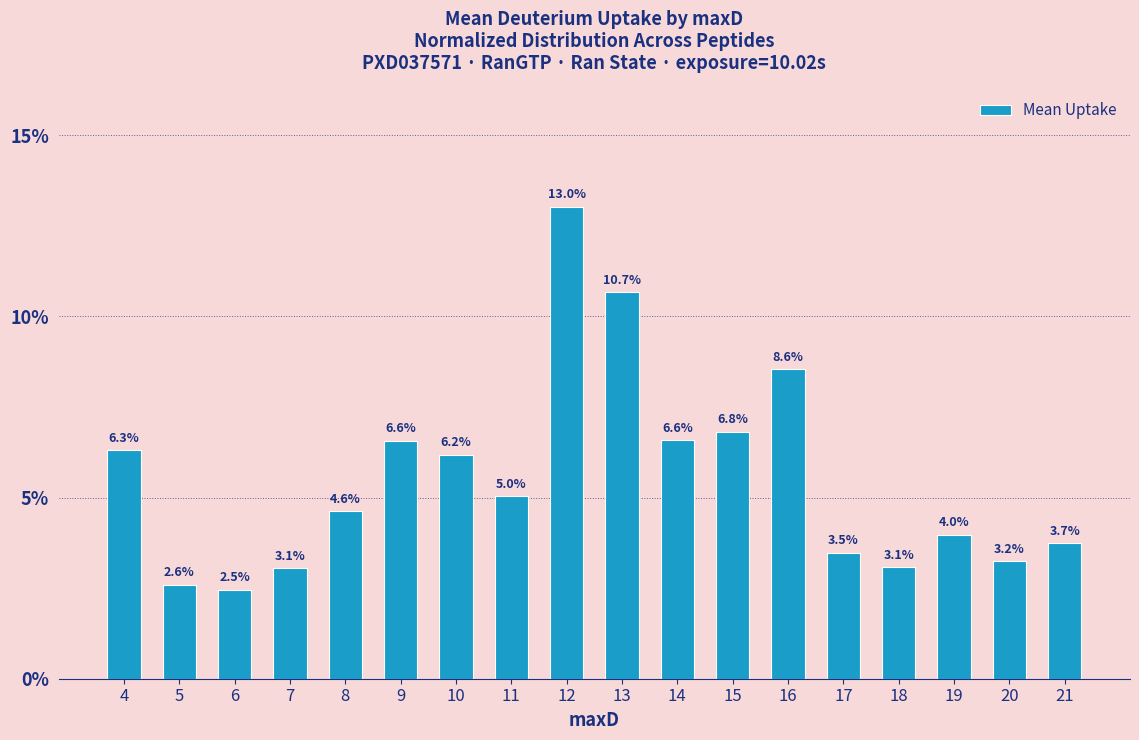

What value does the data have at 8?

4.6